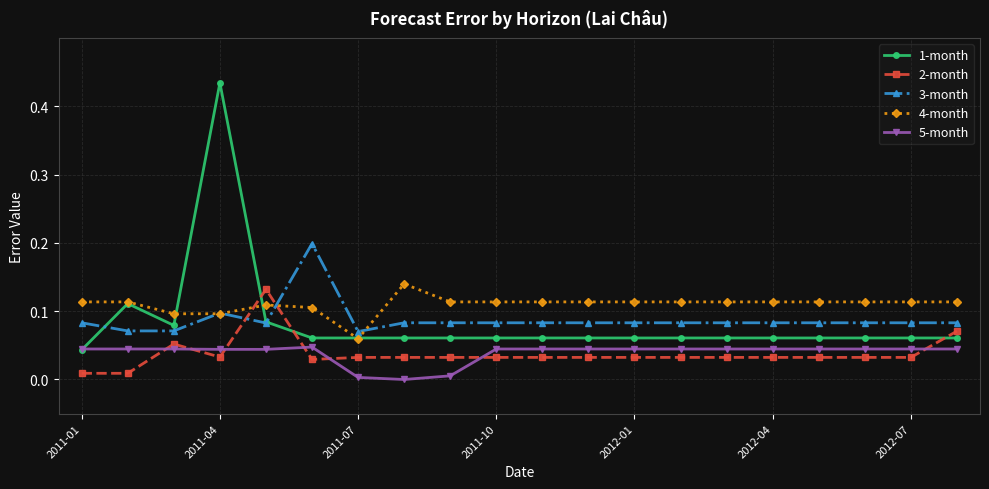

True or false: 4-month has more than 1 points higher than both neighbors.

True